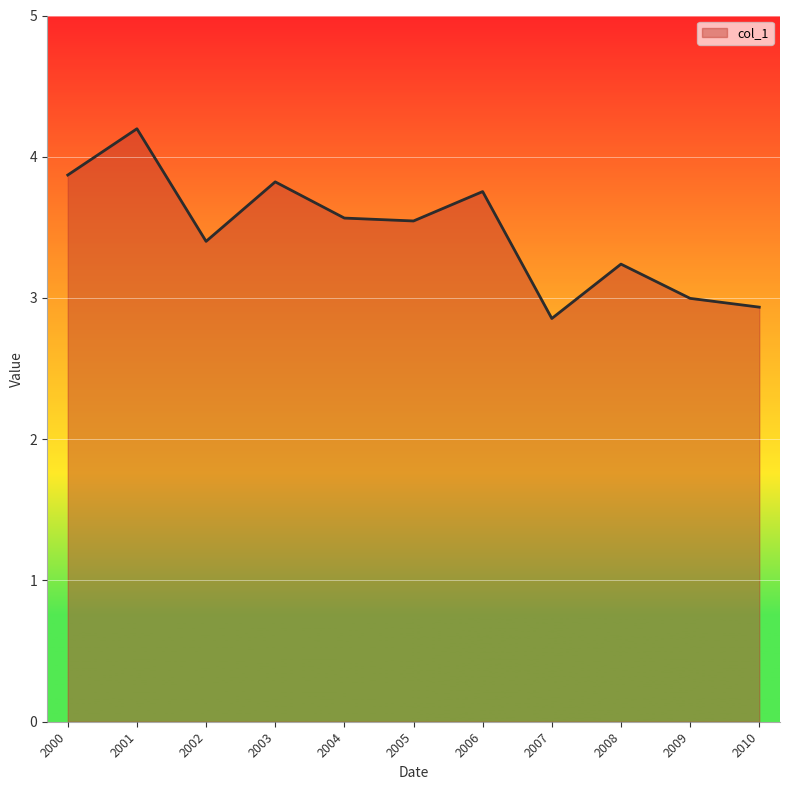

What is the change in value from 2002 to 2009?

-0.4